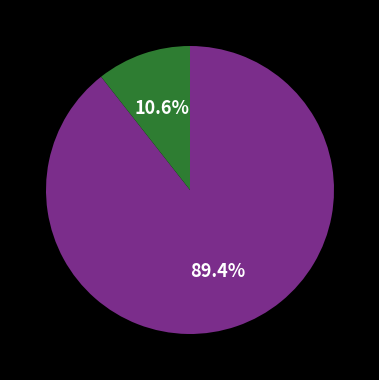

Does any single category account for the majority?

Yes